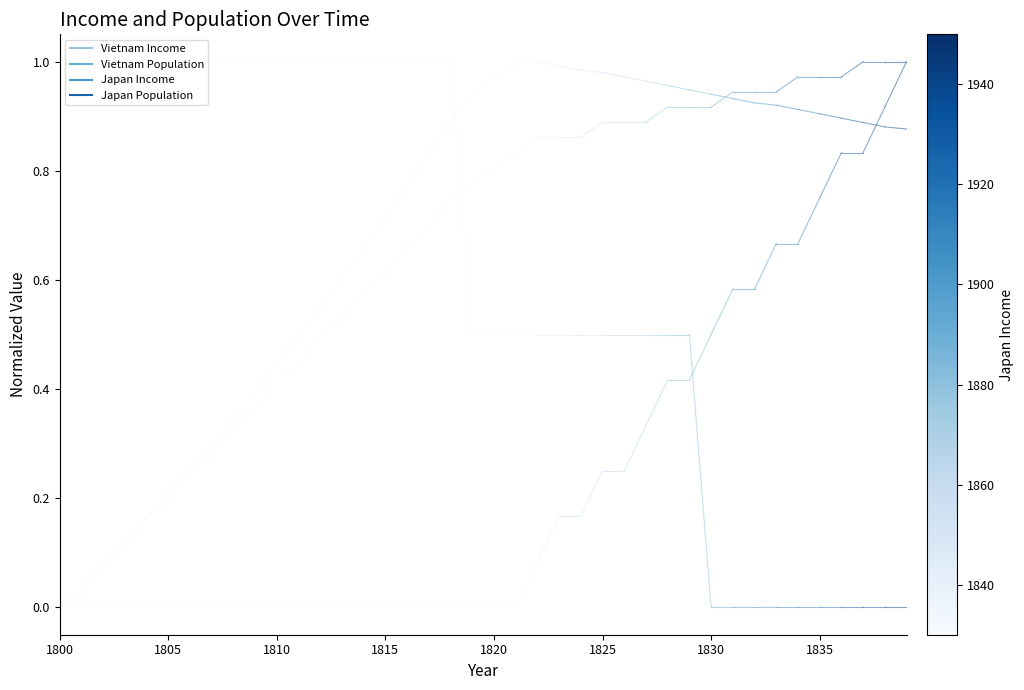

What is the difference between the highest and lowest values at 1805?

1.0